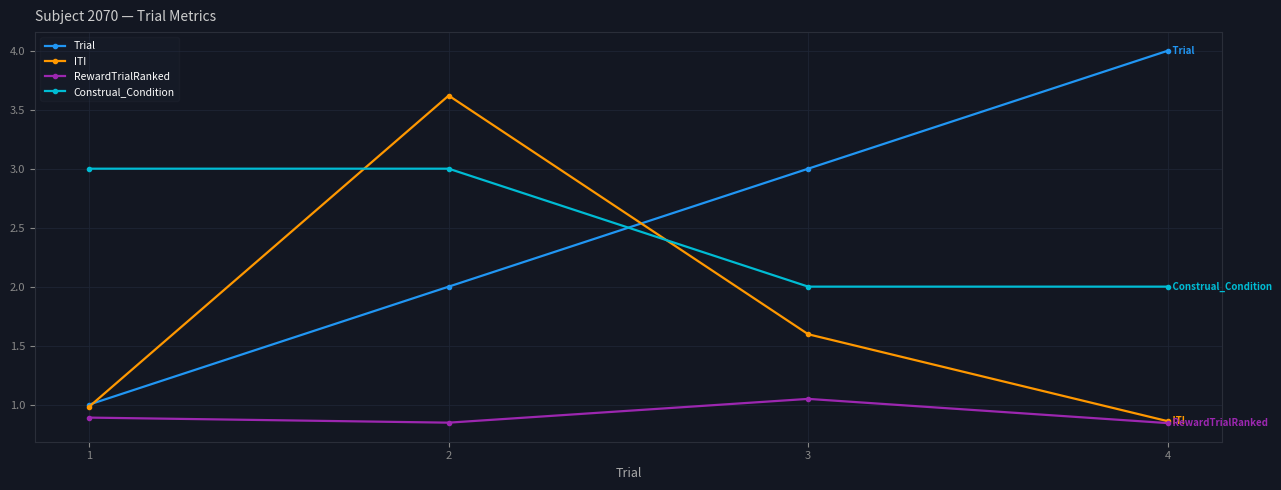

What is the total value across all series at 2?

9.5